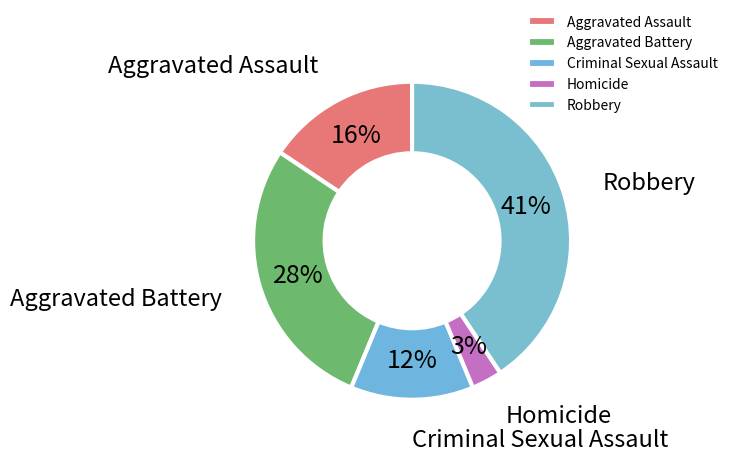

What is the largest slice in the pie chart?

Robbery